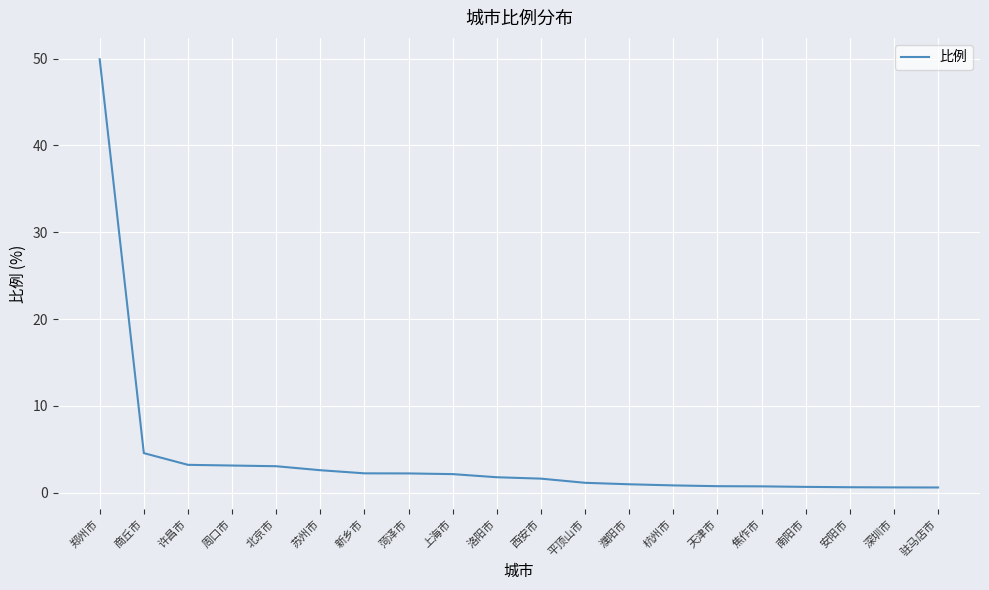

What is the greatest value displayed?

49.9